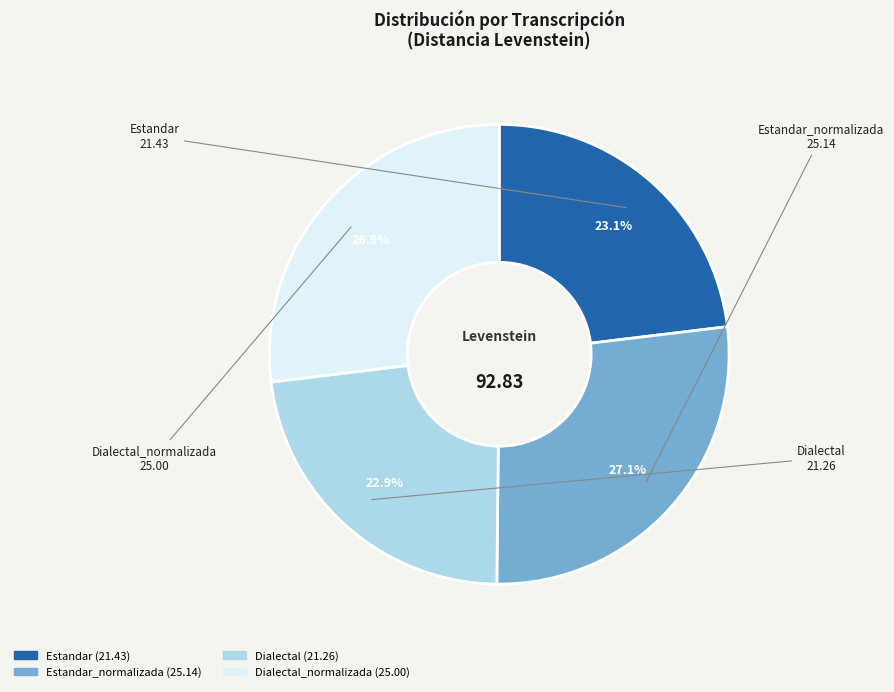

How many segments does this pie chart have?

4